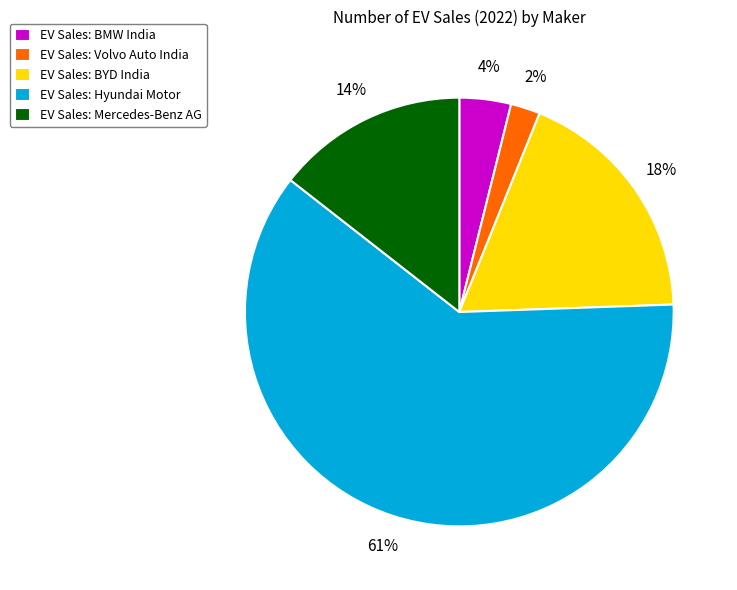

Does EV Sales: Volvo Auto India account for over 50% of the chart?

No